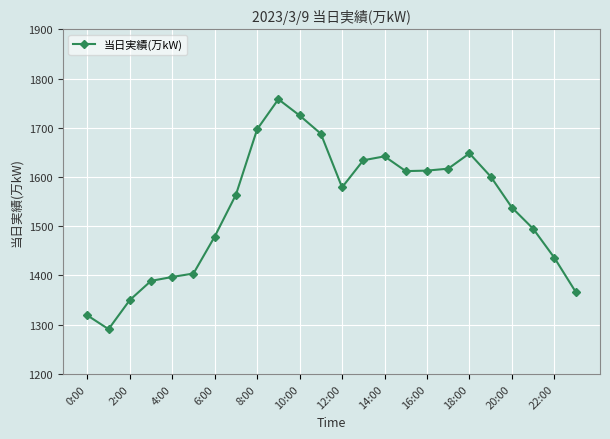

What is the value of the 24th point from the left?

1367